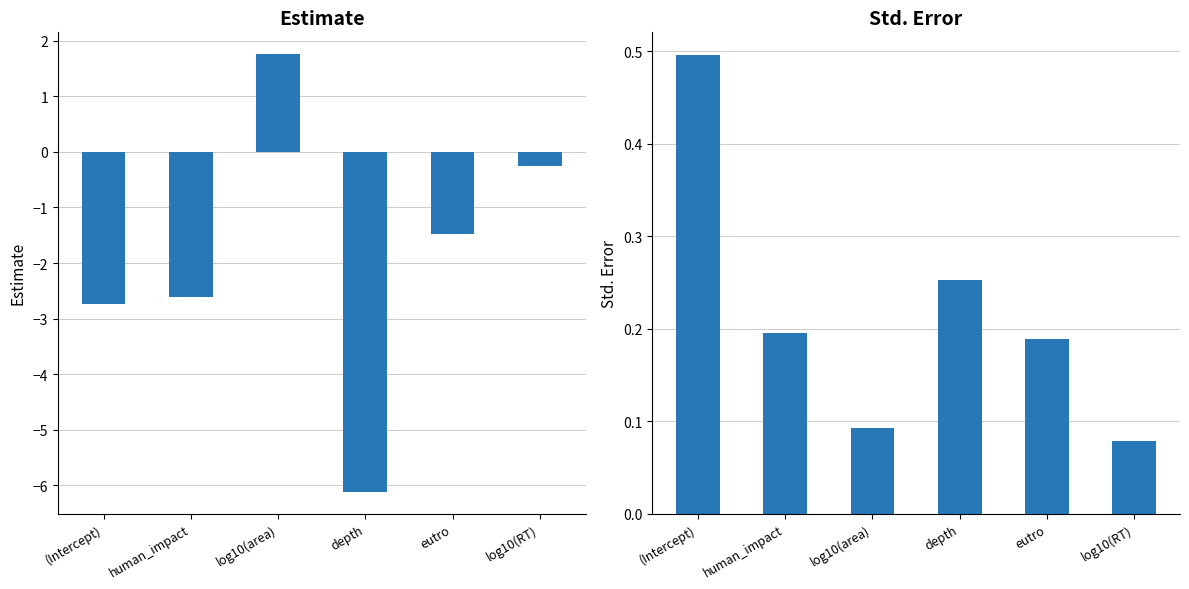

What is the spread (max minus min) of values at eutro?

1.7